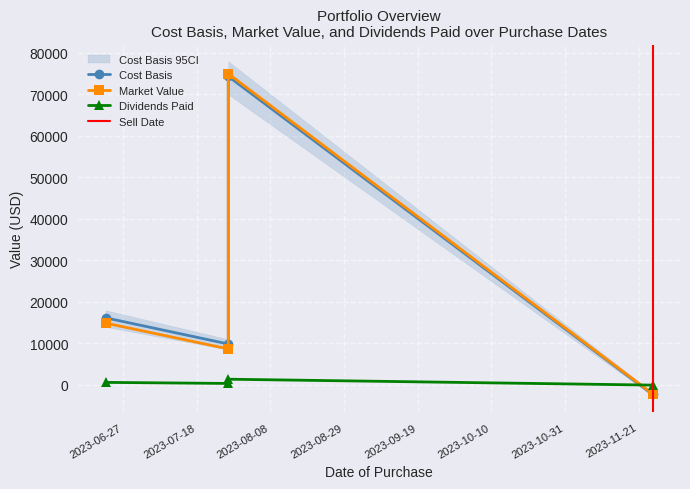

Which series has the widest spread of values?

Market Value